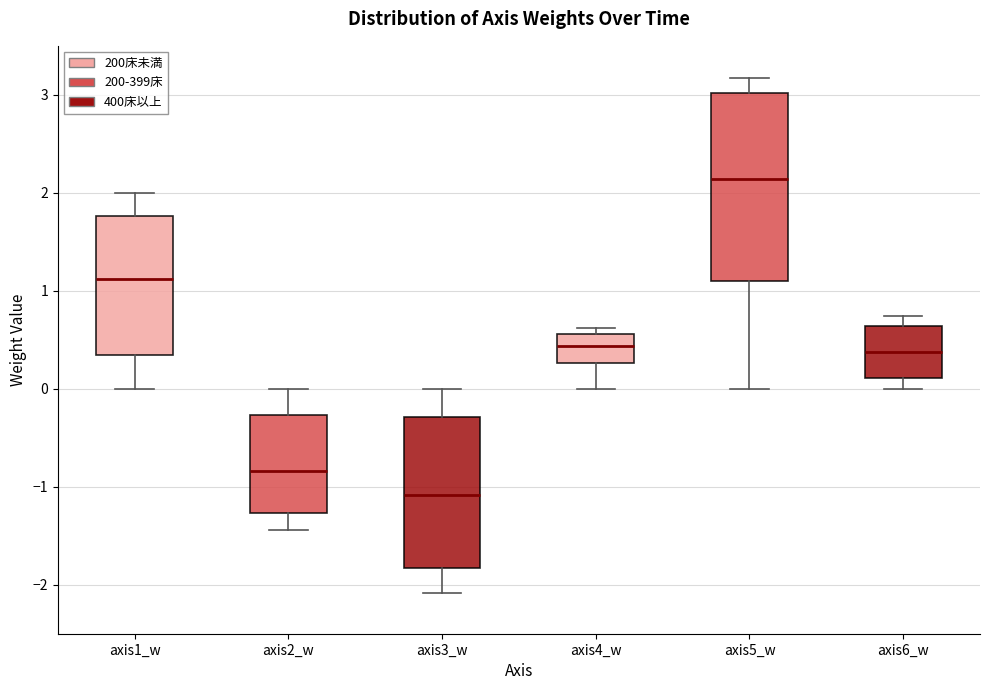

Reading left to right, read every box against the y-axis: the position of its median line, the range the box covers, and the ends of its whiskers. The values are not printed on the chart, so give them approximately, as read against the axis.

axis1_w: median 1.1, box 0.3 to 1.8, whiskers 0.0 to 2.0
axis2_w: median -0.8, box -1.3 to -0.3, whiskers -1.4 to 0.0
axis3_w: median -1.1, box -1.8 to -0.3, whiskers -2.1 to 0.0
axis4_w: median 0.4, box 0.3 to 0.6, whiskers 0.0 to 0.6 (just above the box's upper edge)
axis5_w: median 2.1, box 1.1 to 3.0, whiskers 0.0 to 3.2
axis6_w: median 0.4, box 0.1 to 0.6, whiskers 0.0 to 0.7